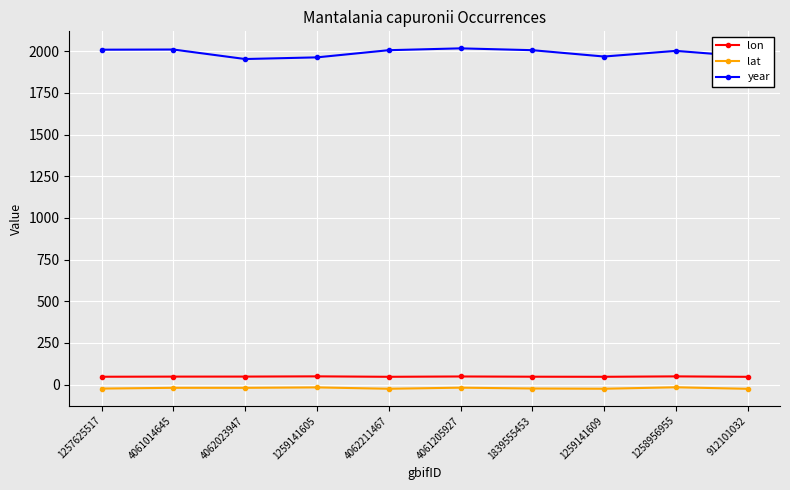

What is the approximate value of lat at 4061205927?

-18.0